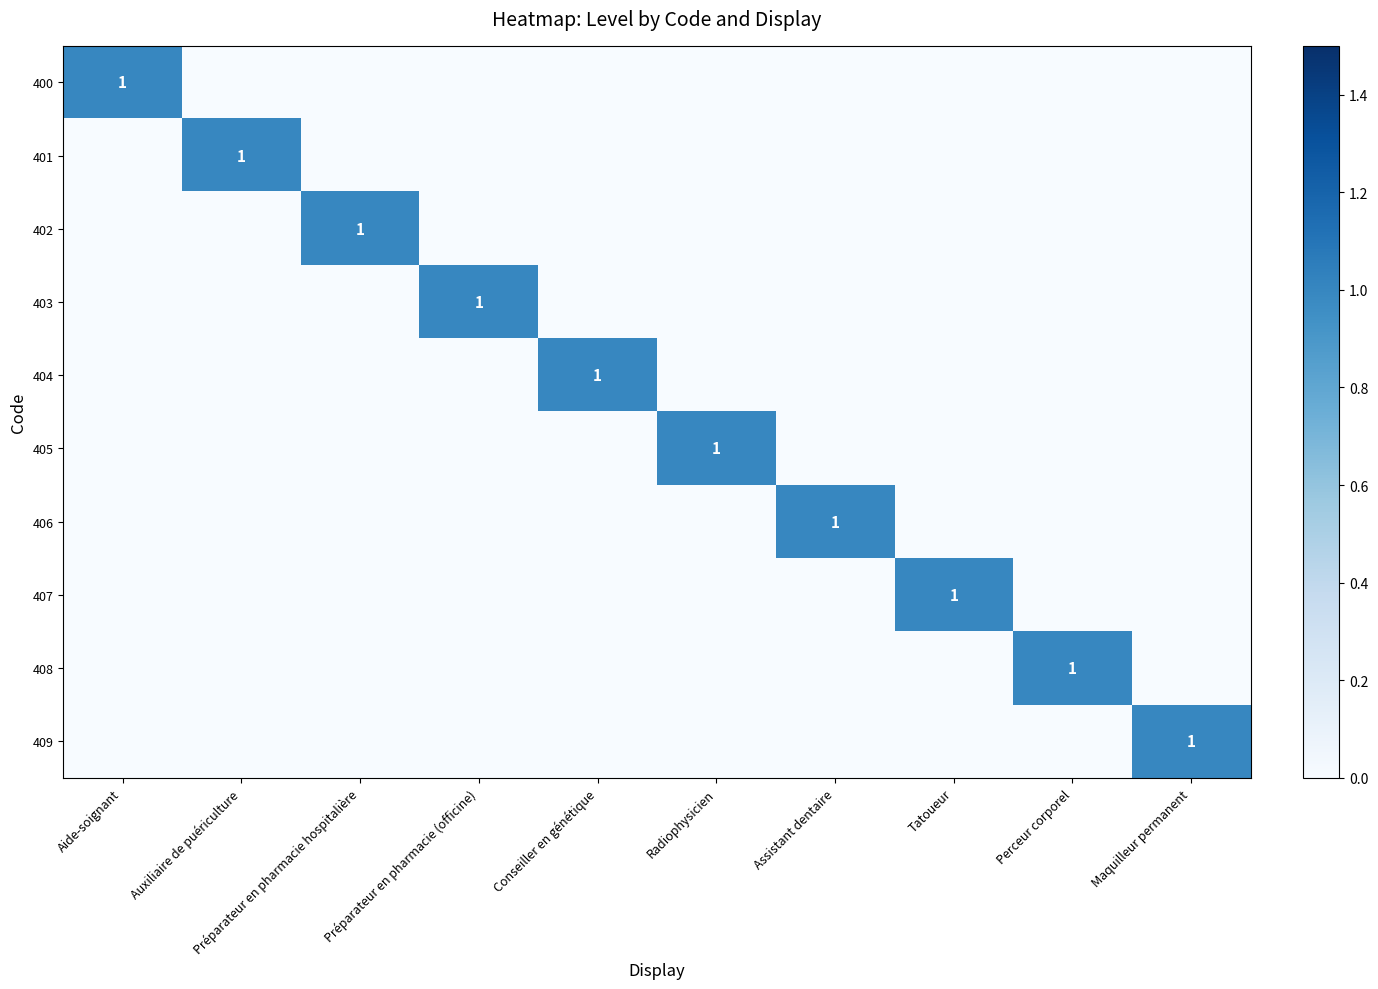

Is it true that 402 equals 0 at Auxiliaire de puériculture?

True